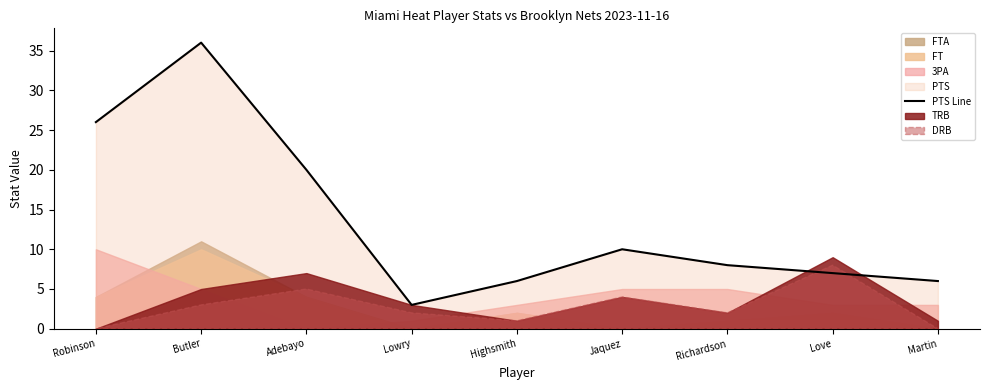

List the labels in order of value, smallest first.

Lowry, Highsmith, Martin, Love, Richardson, Jaquez, Adebayo, Robinson, Butler